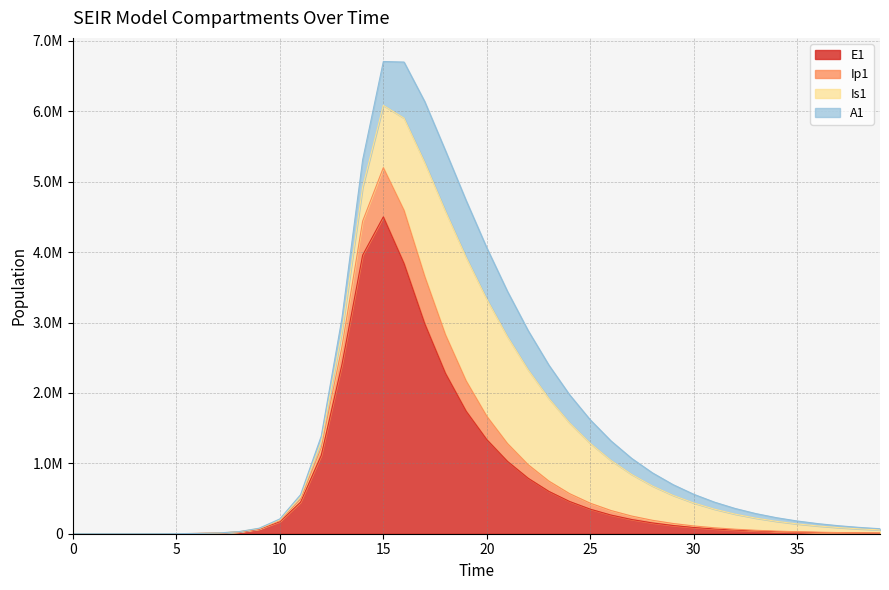

At which category does E1 reach its first local peak?

15